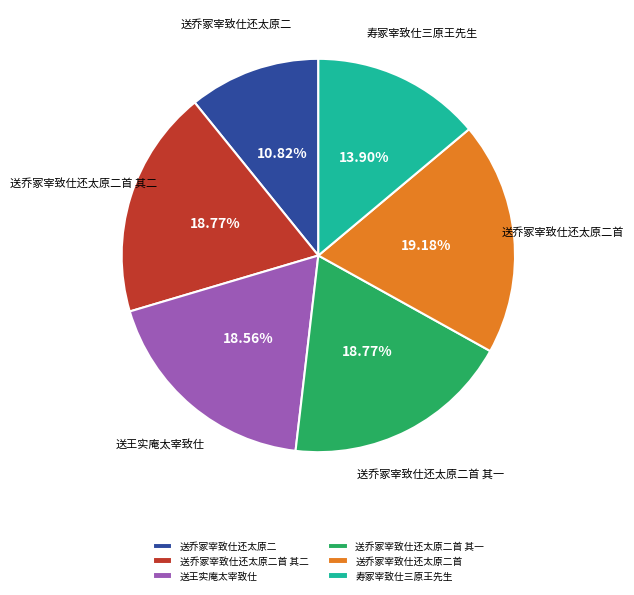

True or false: 送乔冢宰致仕还太原二首 其二 accounts for 19% of the total.

True